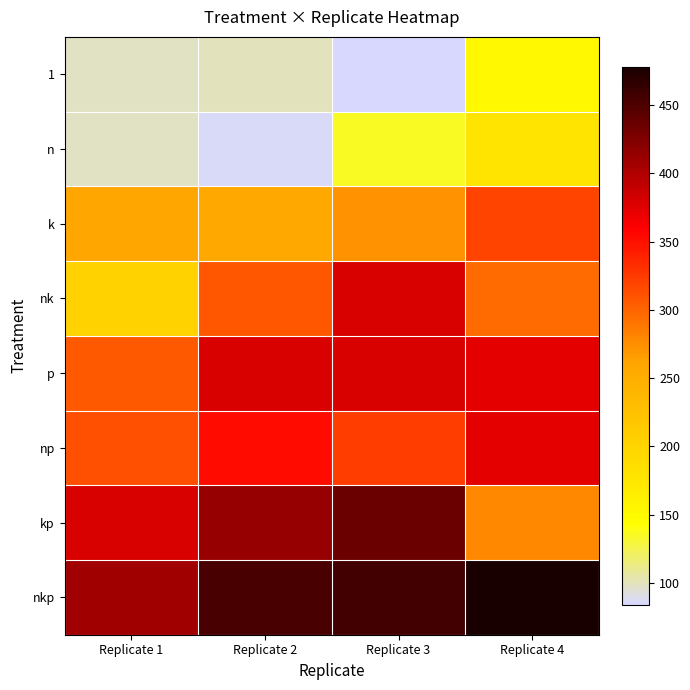

Reading right to left, extract all data points from this chart.

1: Replicate 4=152	Replicate 3=84	Replicate 2=100	Replicate 1=99
n: Replicate 4=178	Replicate 3=135	Replicate 2=87	Replicate 1=98
k: Replicate 4=319	Replicate 3=272	Replicate 2=257	Replicate 1=260
nk: Replicate 4=296	Replicate 3=378	Replicate 2=308	Replicate 1=201
p: Replicate 4=372	Replicate 3=378	Replicate 2=378	Replicate 1=306
np: Replicate 4=372	Replicate 3=324	Replicate 2=352	Replicate 1=312
kp: Replicate 4=278	Replicate 3=435	Replicate 2=412	Replicate 1=379
nkp: Replicate 4=478	Replicate 3=456	Replicate 2=452	Replicate 1=408